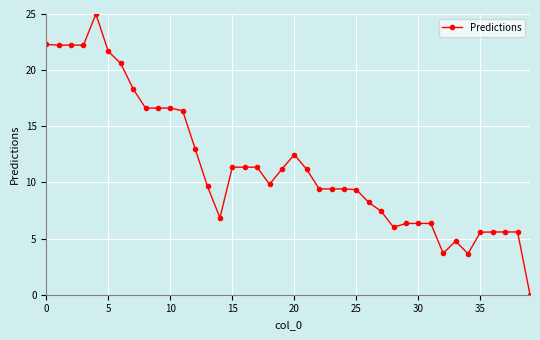

What is the value of the 18th point from the left?

11.4